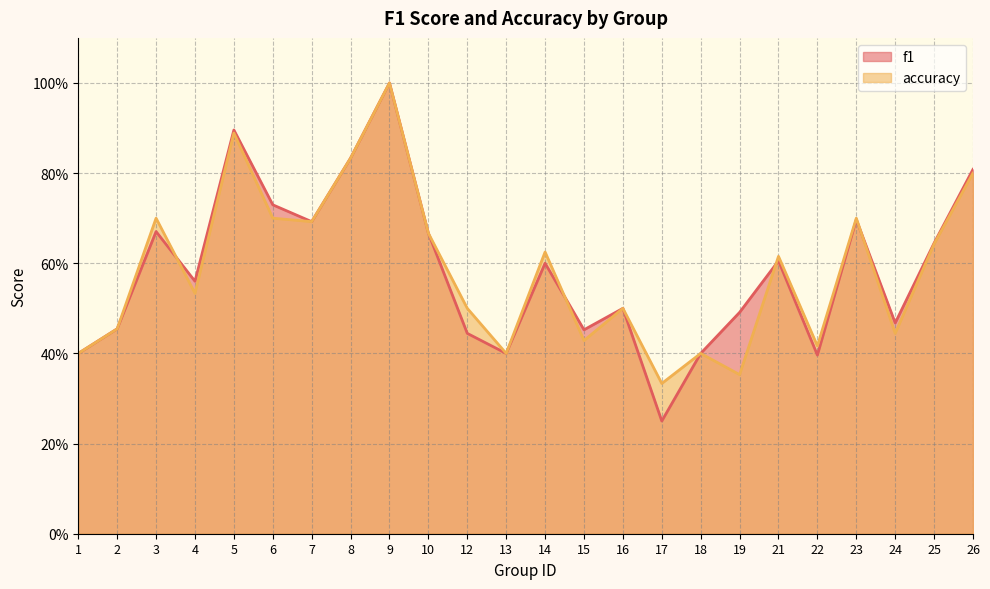

What are all the series names shown in the legend?

f1, accuracy